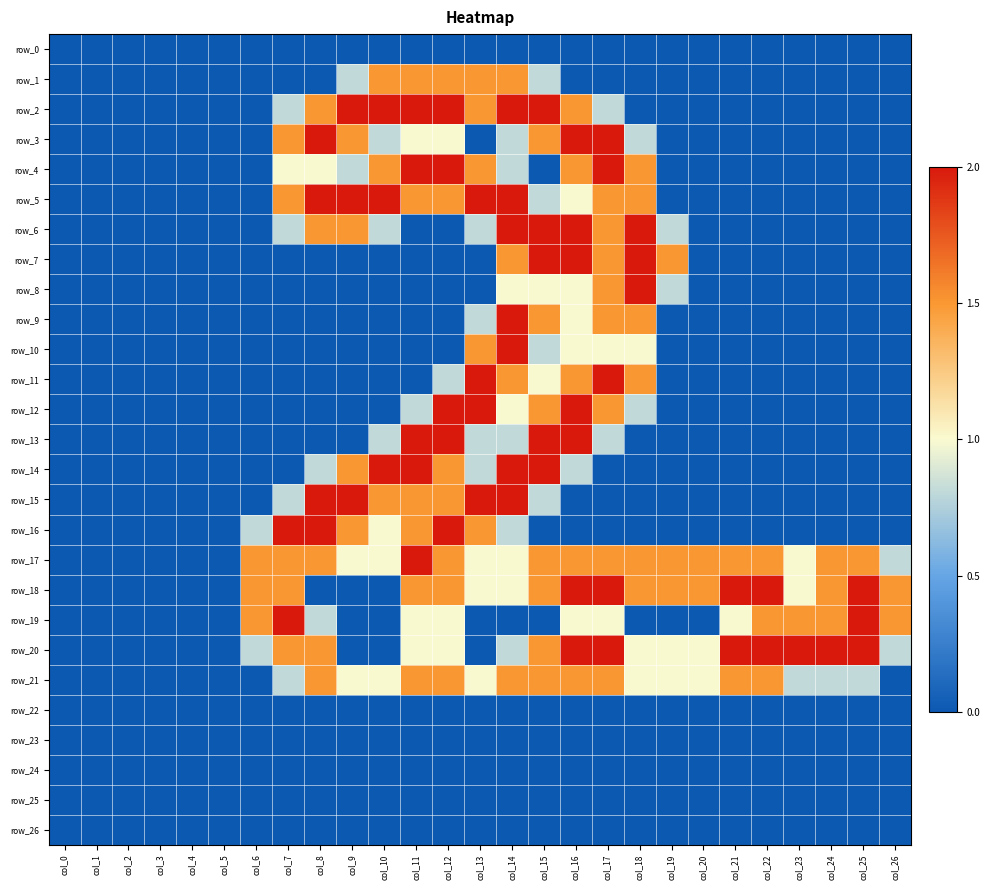

At which label is row_2 closest to 1?

col_7